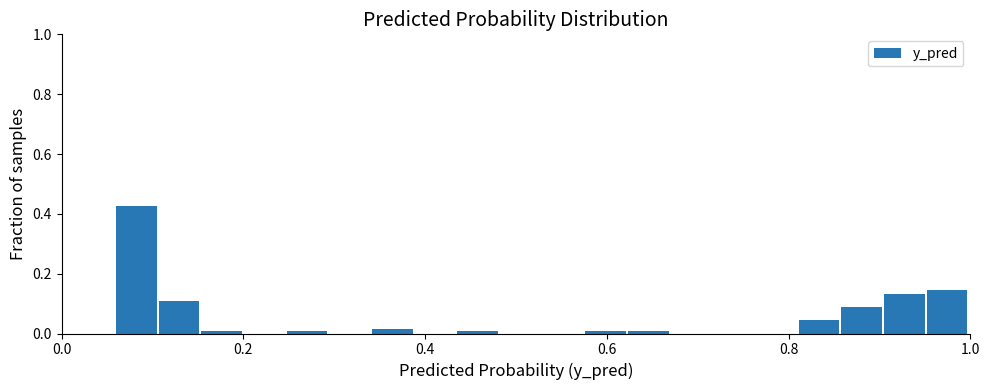

Read against the x-axis, roughly where is the centre of the tallest bar?

0.08